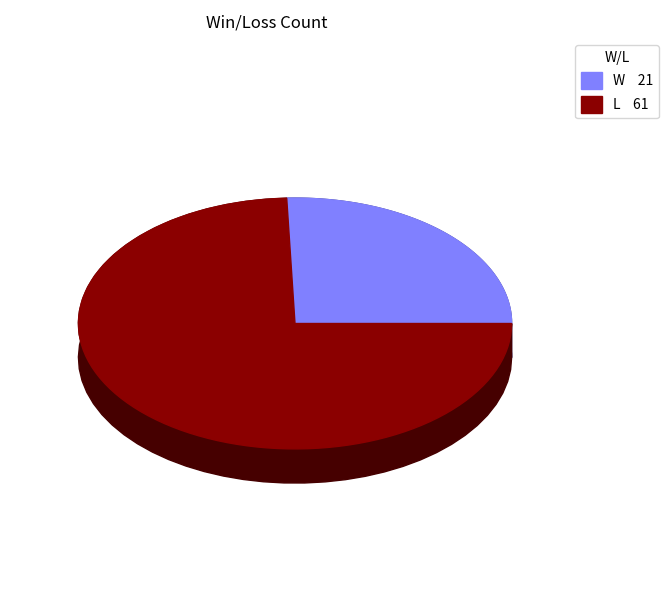

Is it true that L is 80% of the pie?

False